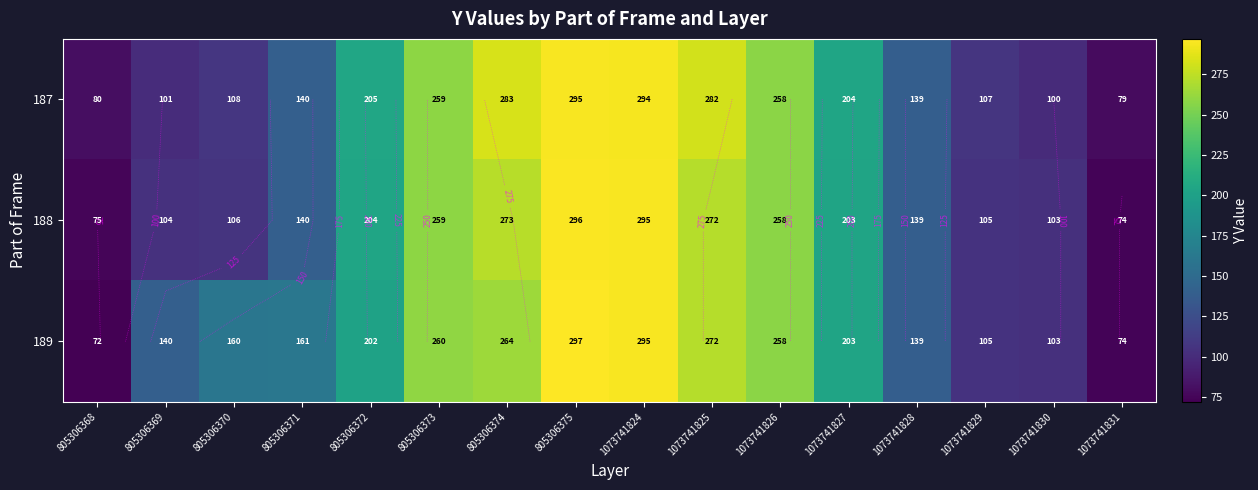

Which series has the largest total across all categories?

189